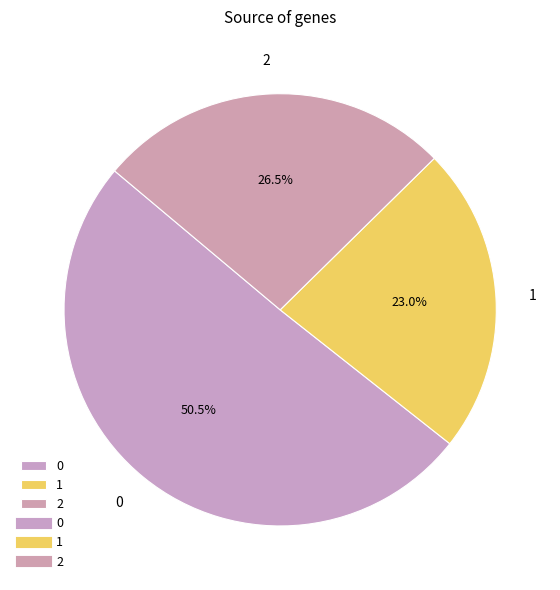

How many segments does this pie chart have?

3